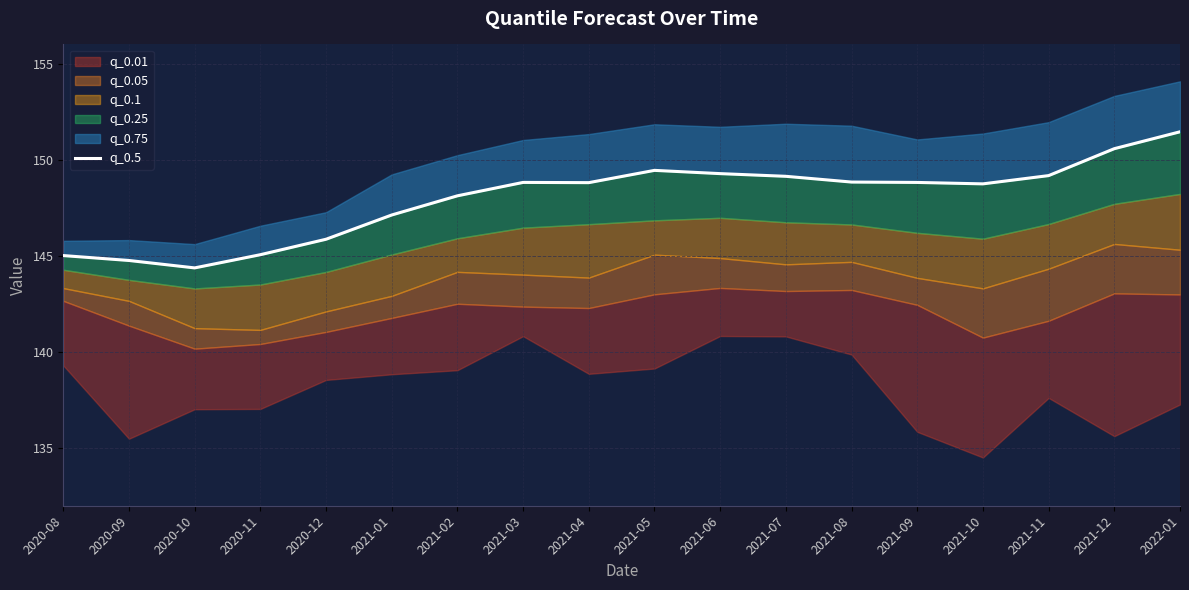

What is the change in value from 2021-01 to 2021-03?

+1.7